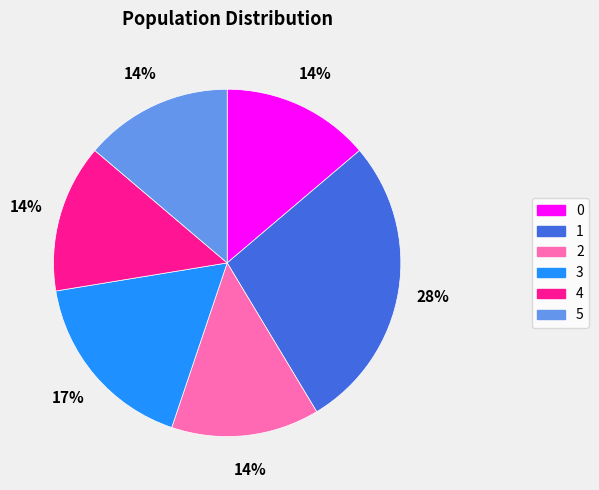

To the nearest percent, what percentage of the pie is 2?

14%